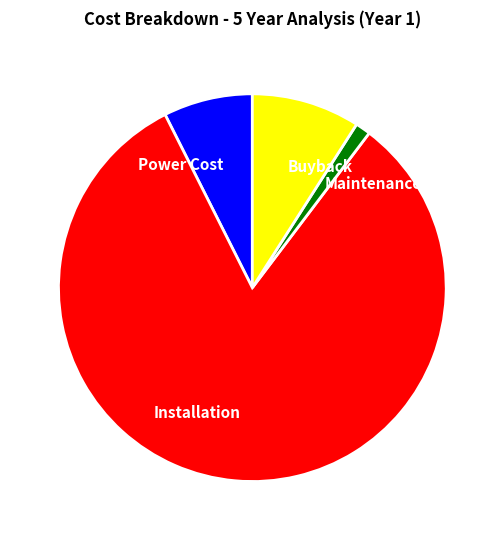

The Buyback slice represents 4% of the pie. True or false?

False